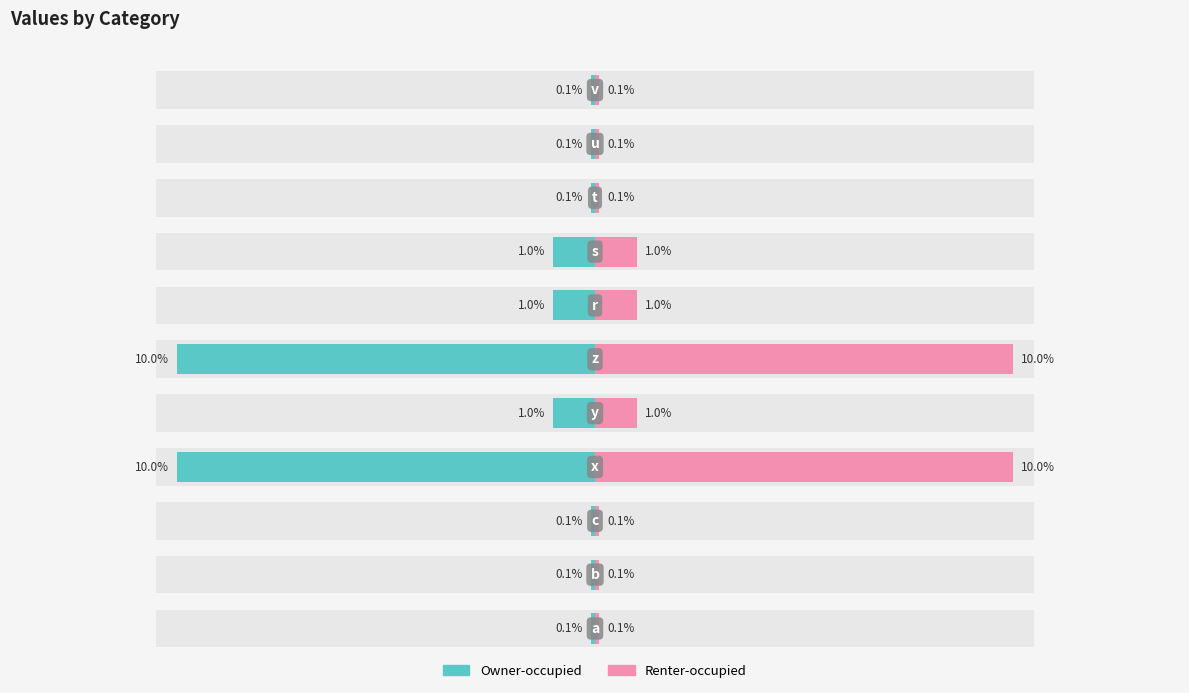

Which series changed the most between 3 and 9?

Owner-occupied